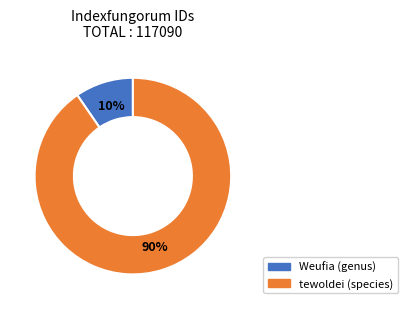

What percentage is the tewoldei (species) slice, to the nearest percent?

90%